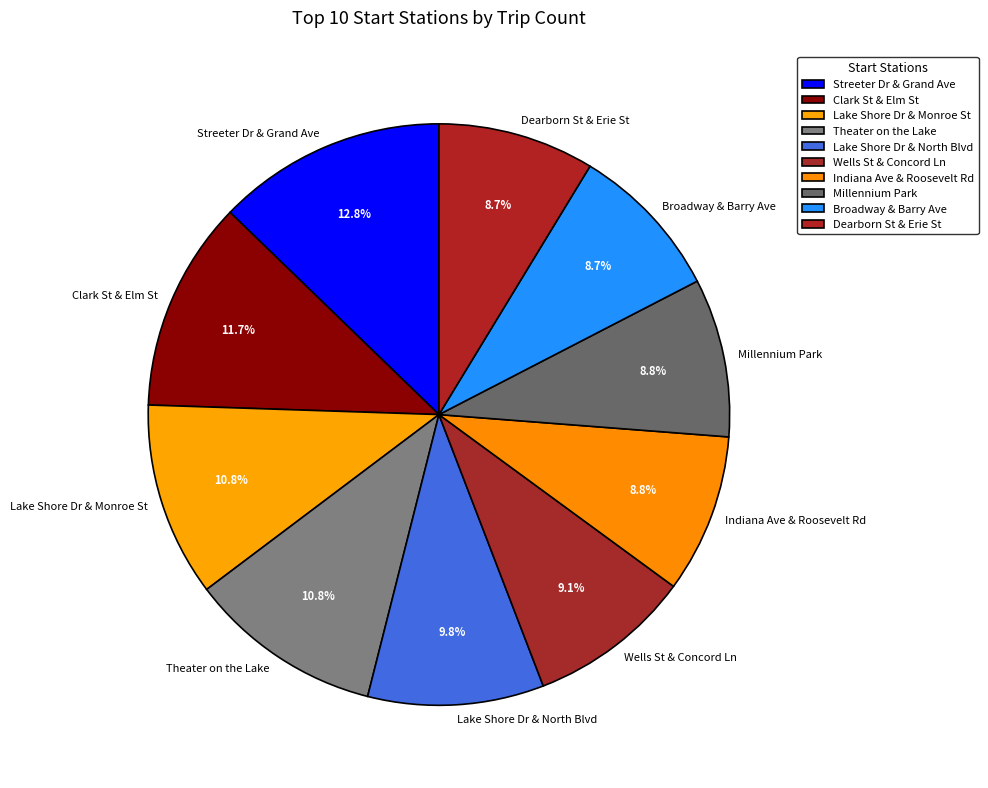

Which slice is the largest?

Streeter Dr & Grand Ave